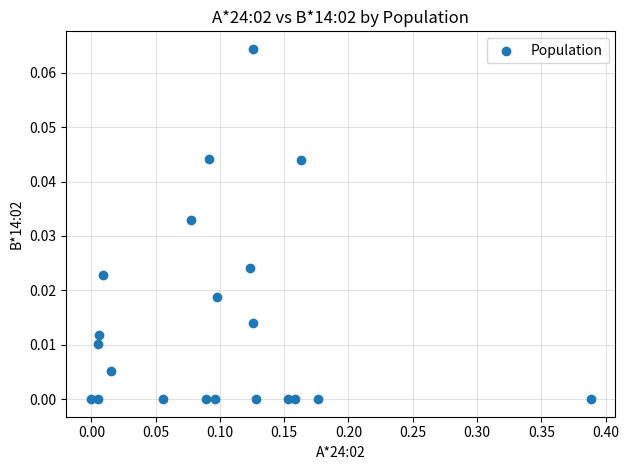

What is the range of X values (max minus min)?

0.4